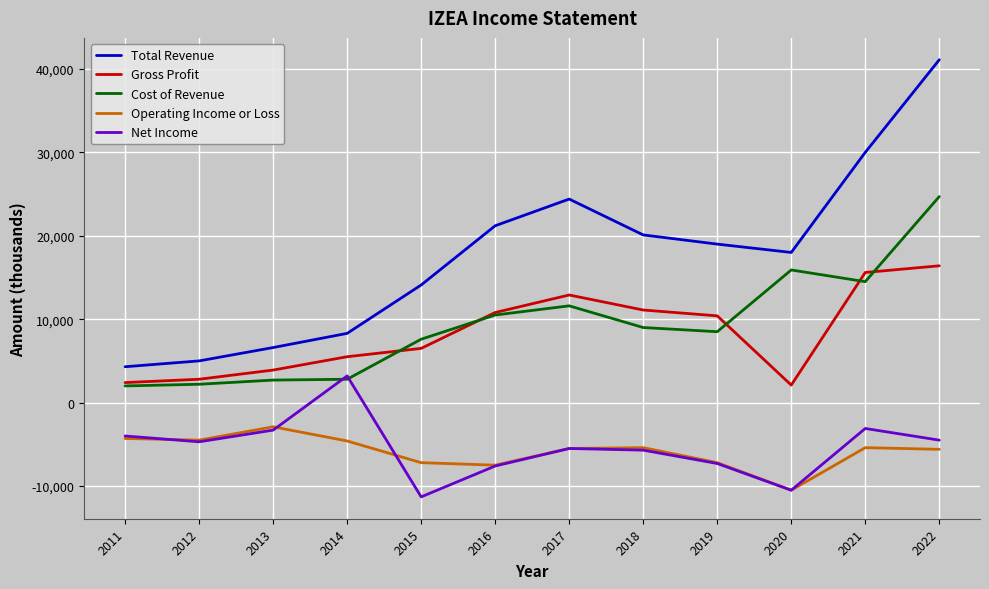

True or false: Total Revenue has more than 2 interior local peaks.

False